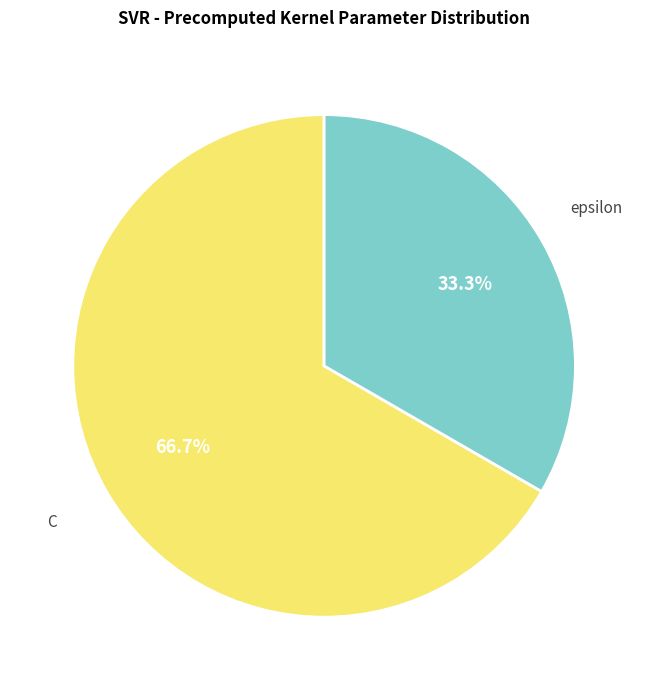

To the nearest percent, what is the difference between the largest and smallest slice percentages?

33%